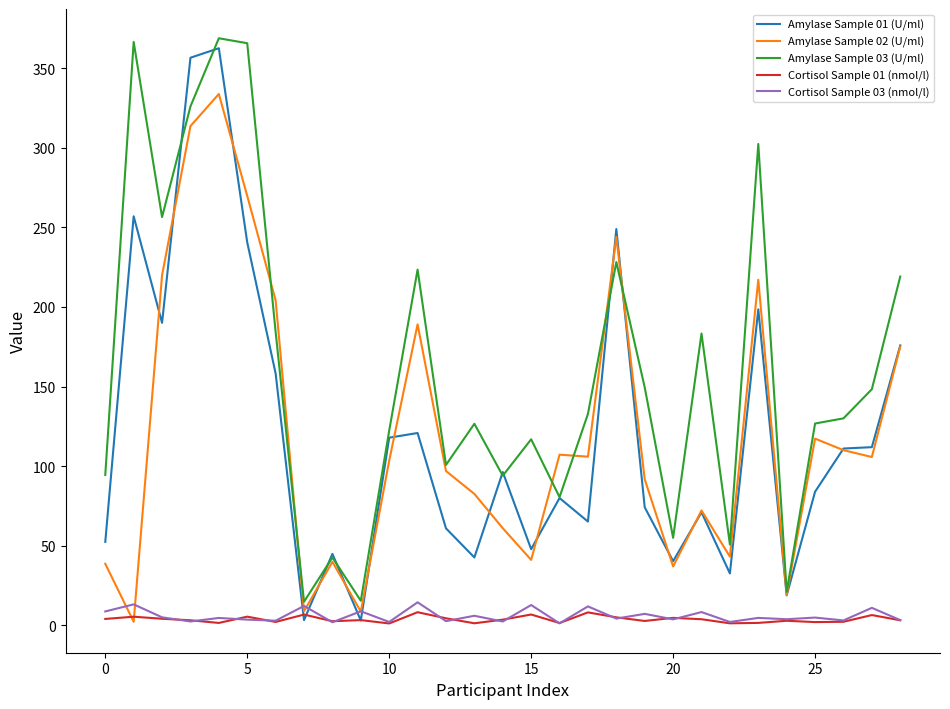

What is the maximum value shown in the chart?

368.7